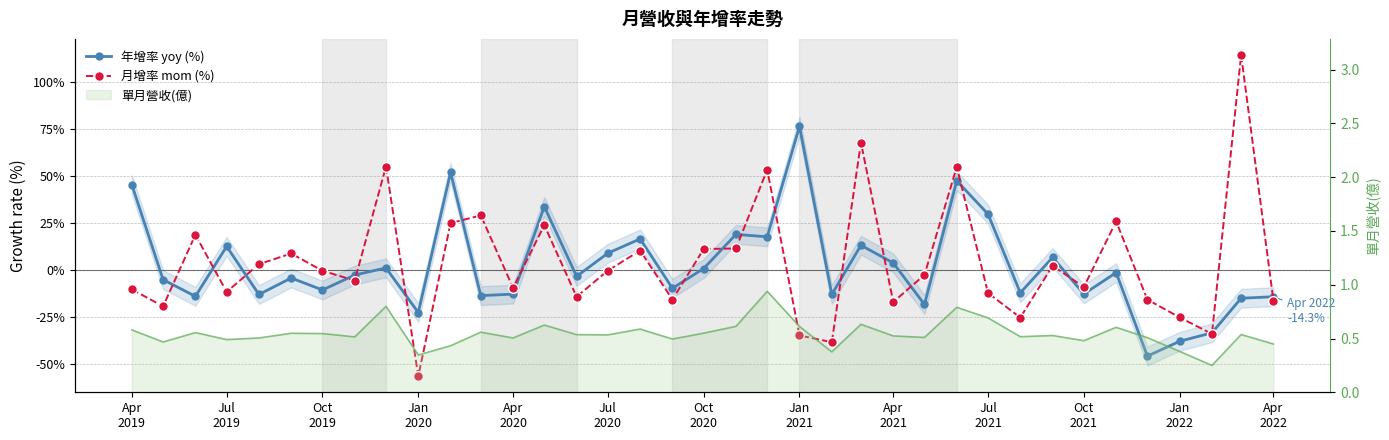

How many negative values does the 月增率 mom (%) series have?

21